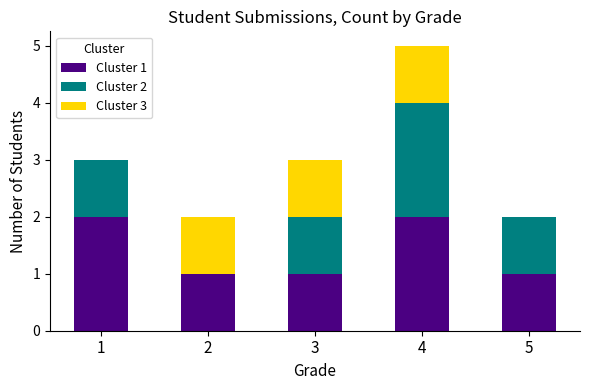

At which category is the sum across all series the highest?

4